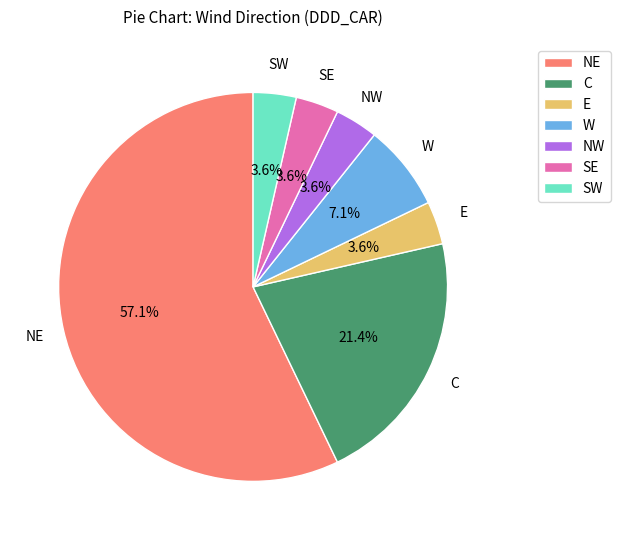

Is it true that C is 36% of the pie?

False